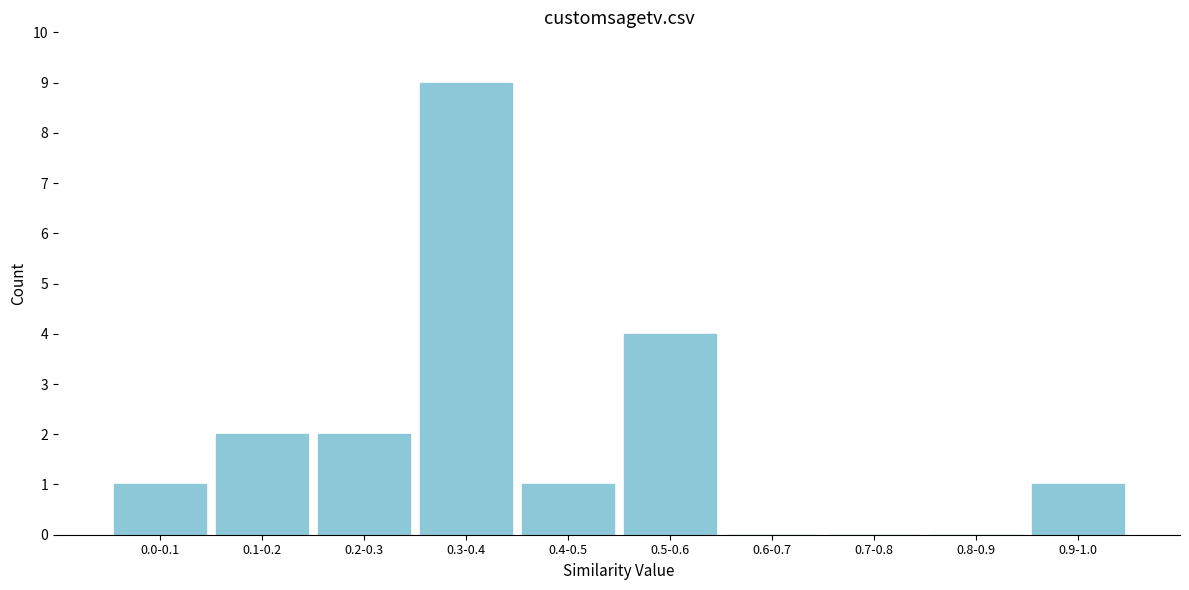

Reading left to right, what are all the values shown in this chart?

0.0-0.1=1	0.1-0.2=2	0.2-0.3=2	0.3-0.4=9	0.4-0.5=1	0.5-0.6=4	0.6-0.7=0	0.7-0.8=0	0.8-0.9=0	0.9-1.0=1